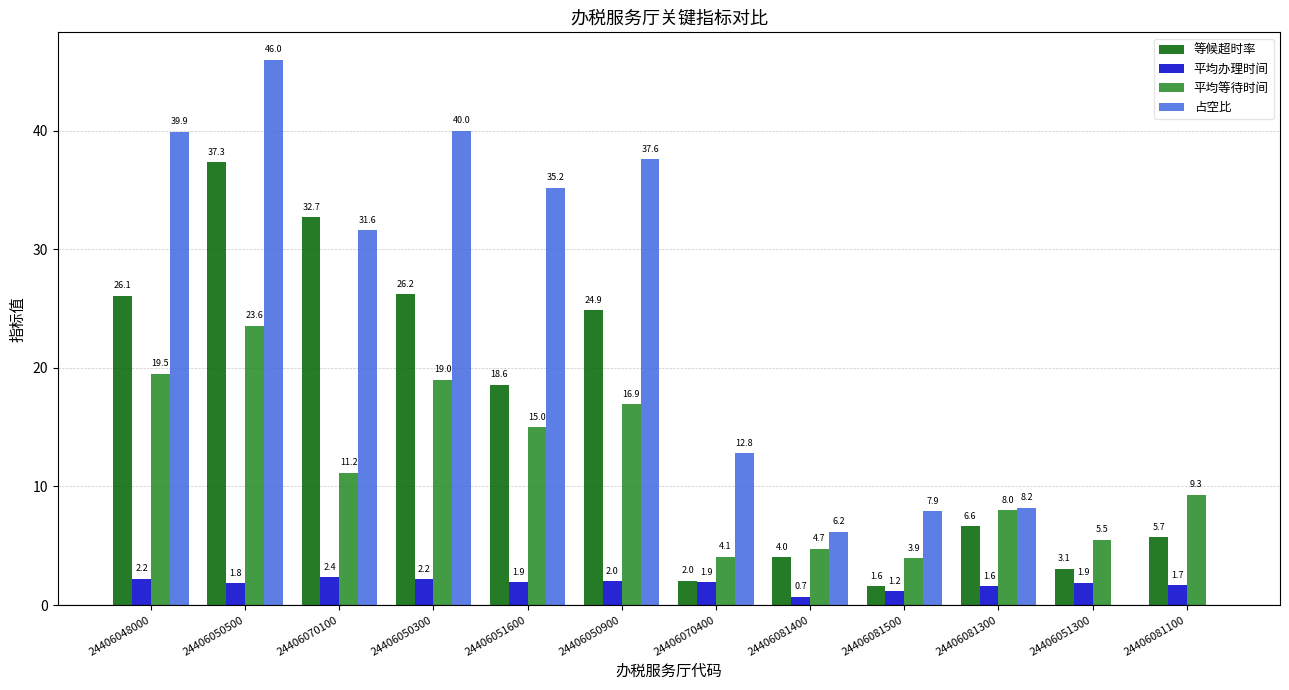

Which series changed the most between 24406050500 and 24406051300?

占空比